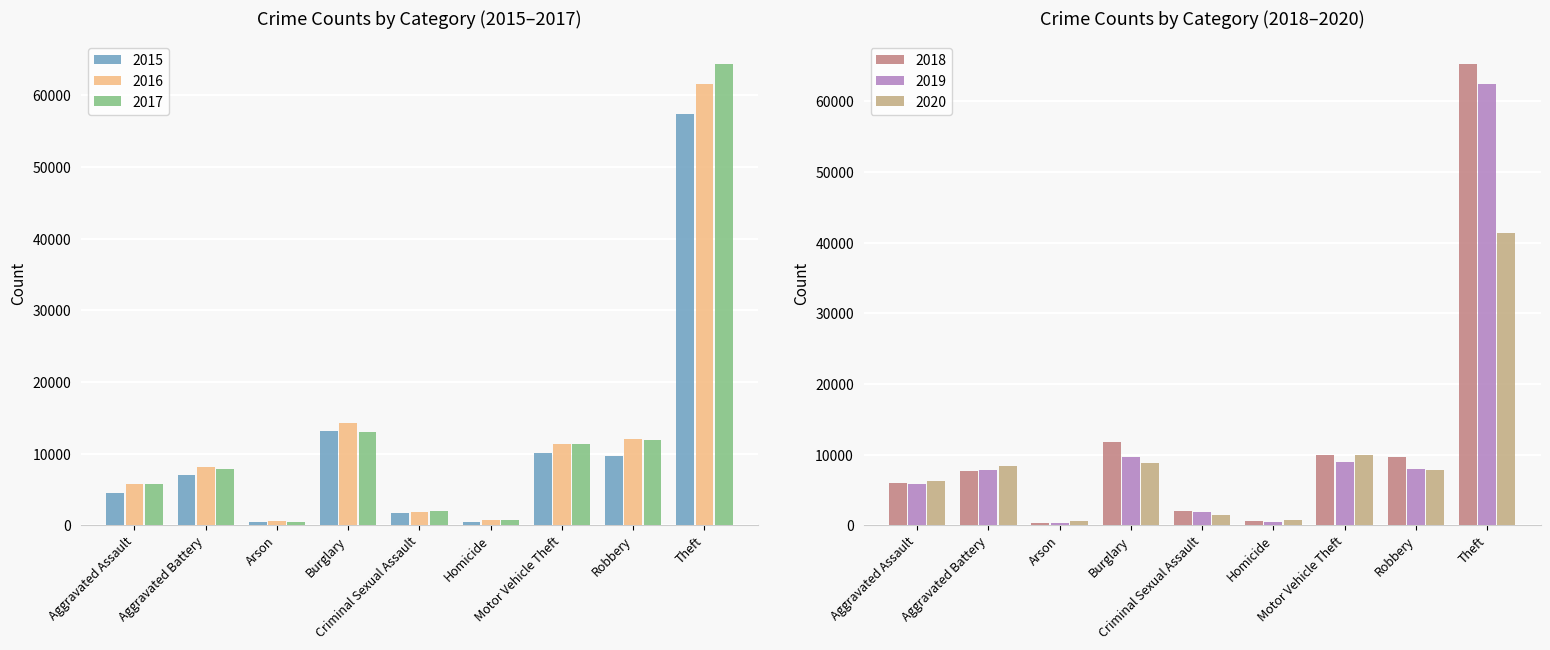

What is the sum of all 2020 values?

85291